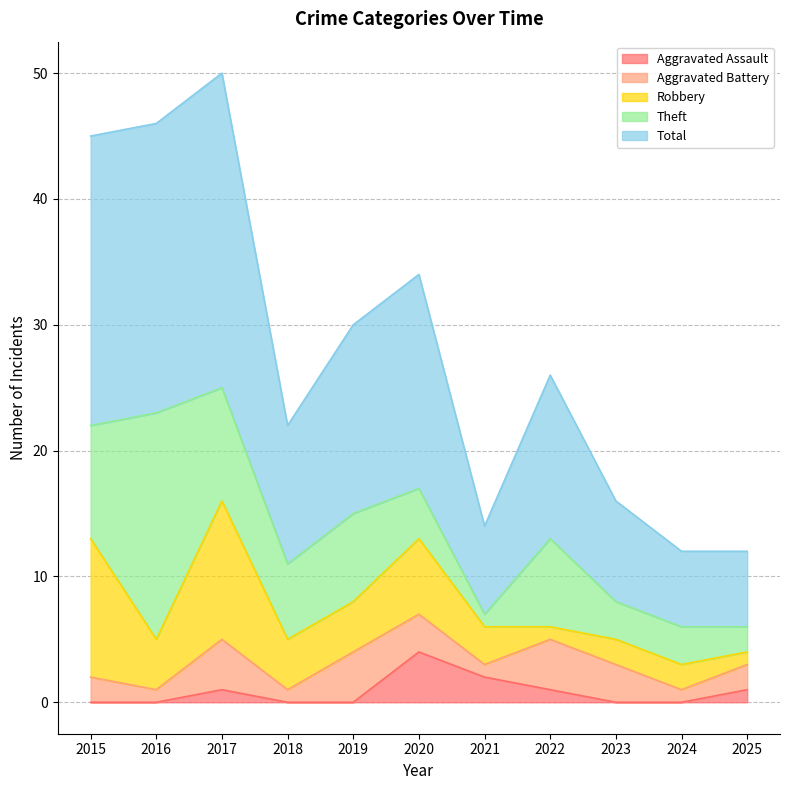

What is the spread (max minus min) of values at 2025?

5